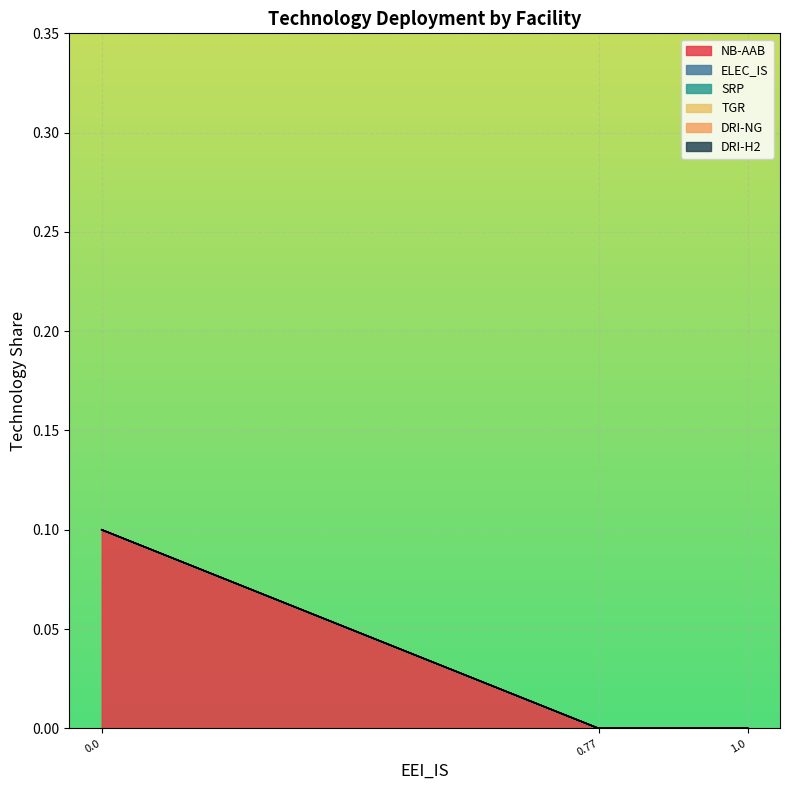

Rank the series at Alpacem Peggau from highest to lowest value.

NB-AAB, ELEC_IS, SRP, TGR, DRI-NG, DRI-H2